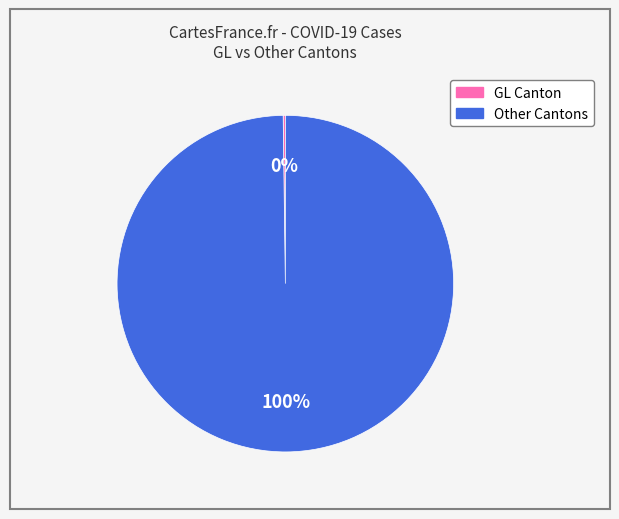

Is there a majority slice in this chart?

Yes